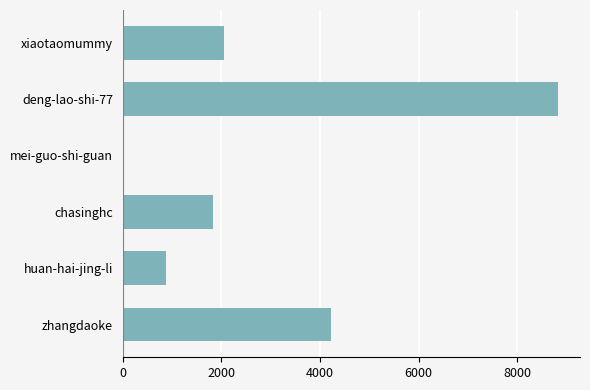

Which category has the highest value across all series?

deng-lao-shi-77